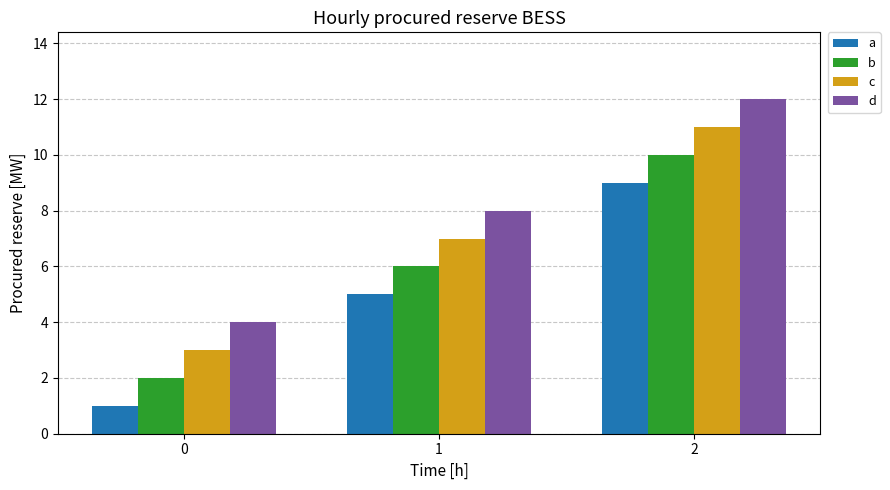

What is the value of the a bar at the 1st from the left?

1